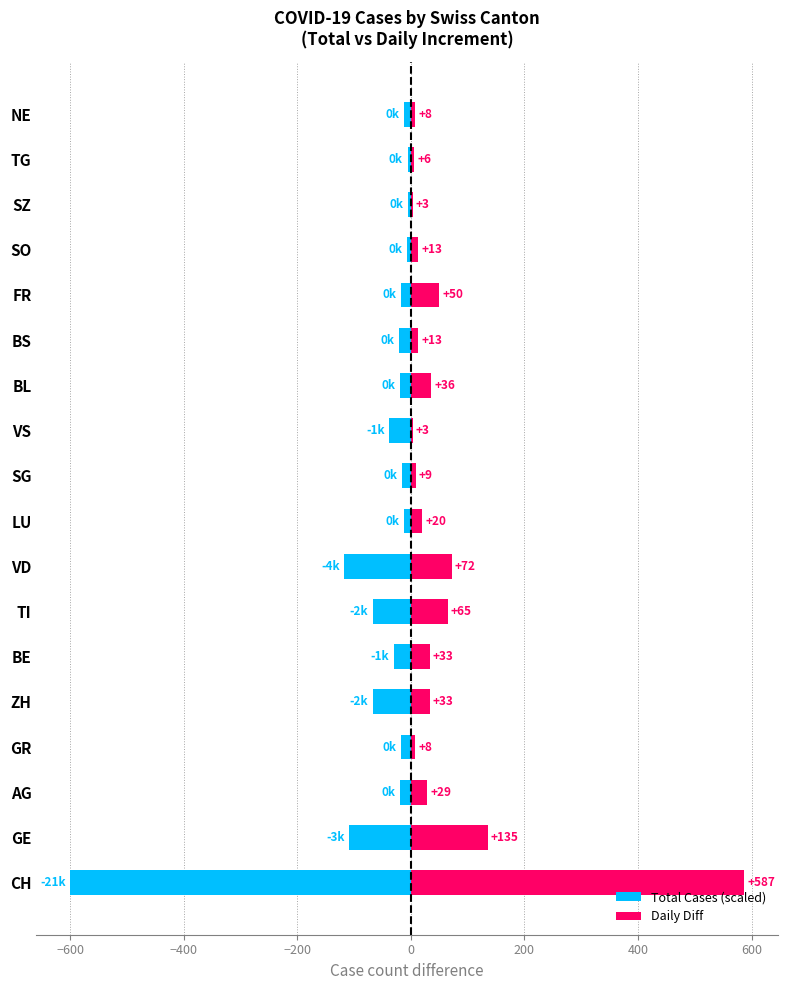

How many bars are there in each group?

2